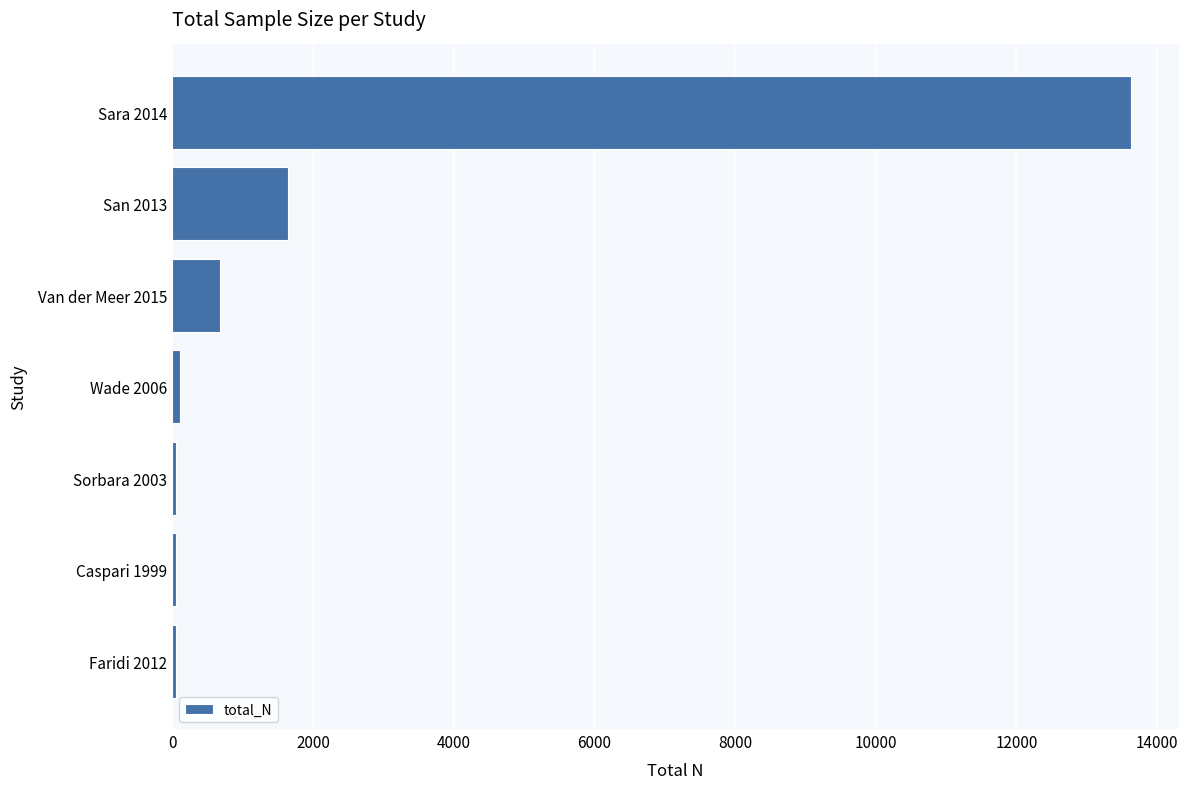

What is the label of the 5th bar from the top?

Sorbara 2003